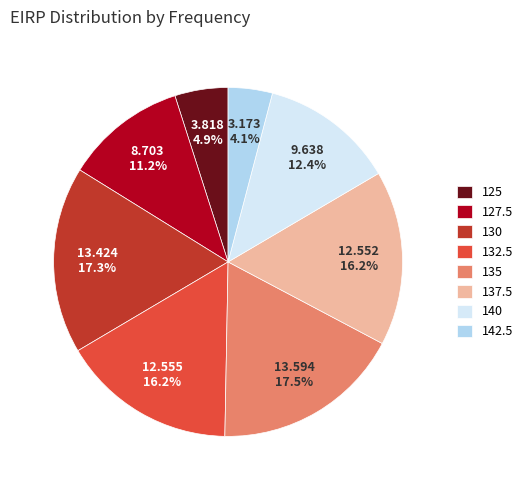

True or false: 125 accounts for 5% of the total.

True